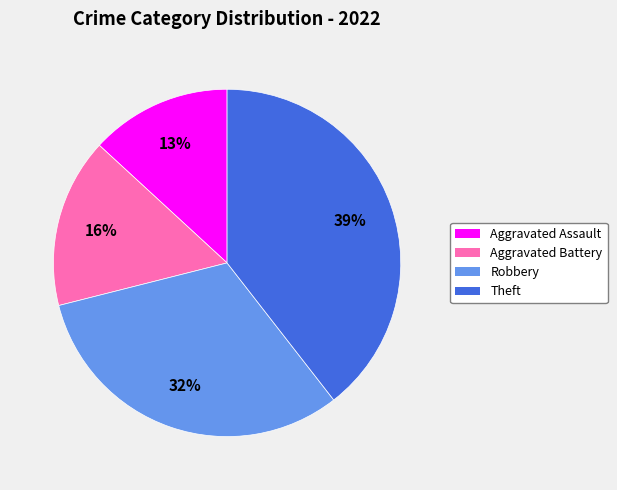

Does Theft account for over 50% of the chart?

No